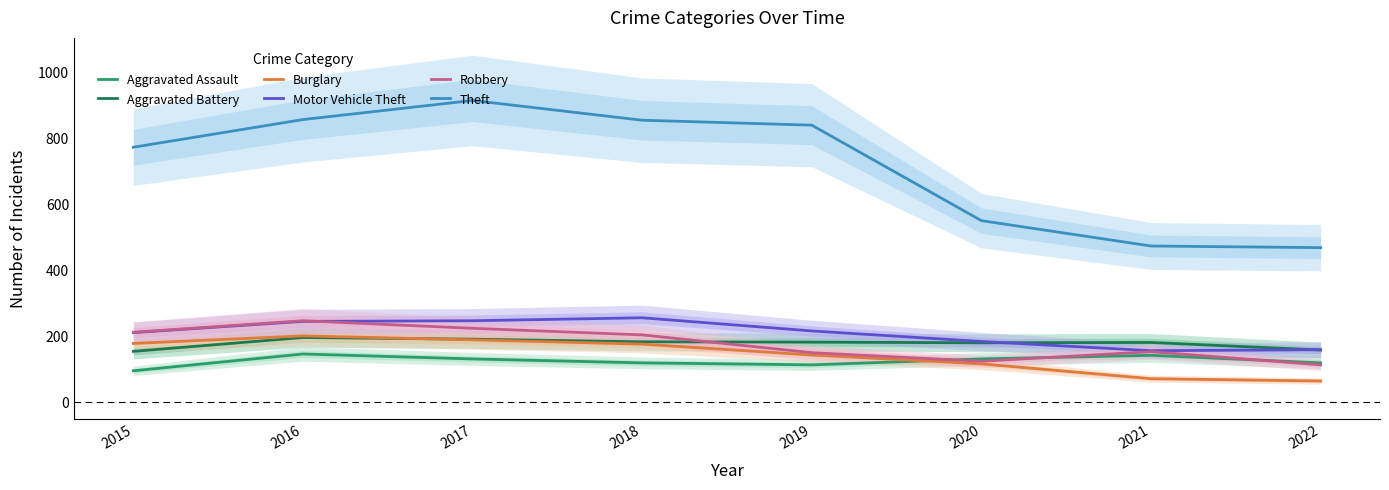

How many interior local valleys does the Robbery series have?

1